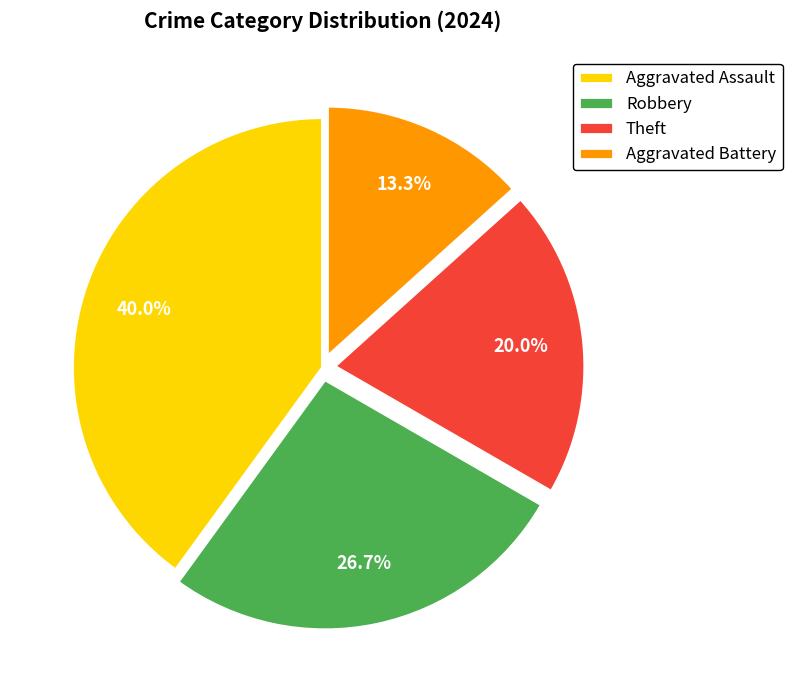

True or false: Aggravated Battery accounts for 5% of the total.

False